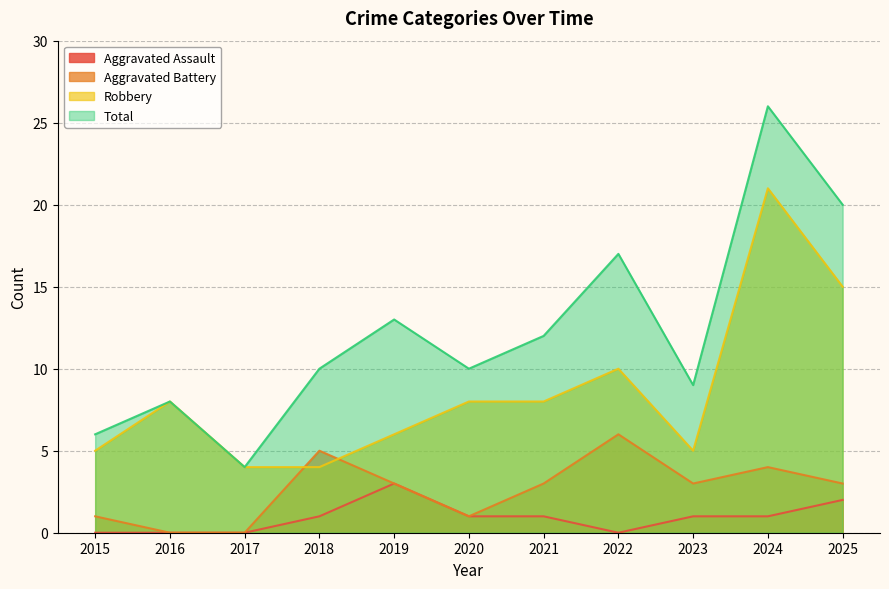

What are all the series names shown in the legend?

Aggravated Assault, Aggravated Battery, Robbery, Total